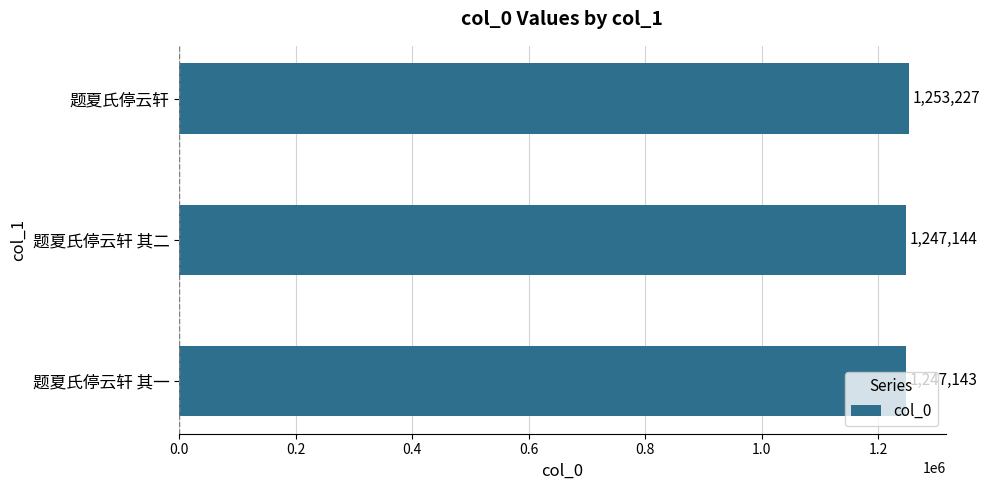

Count the number of data series in this chart.

1